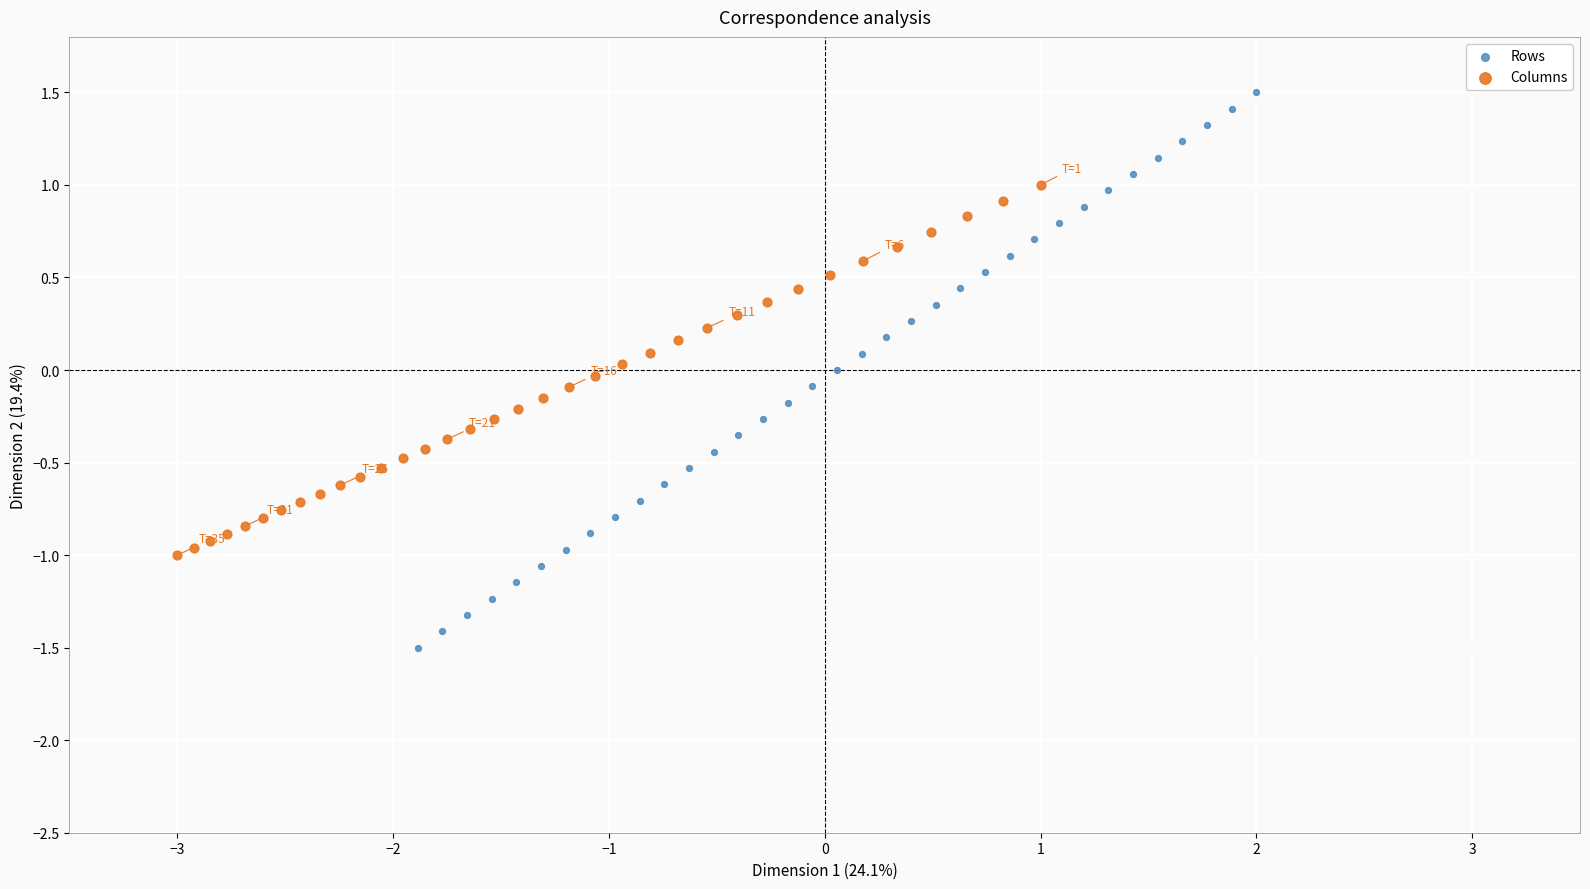

Which series has the largest Y range (max minus min)?

Rows